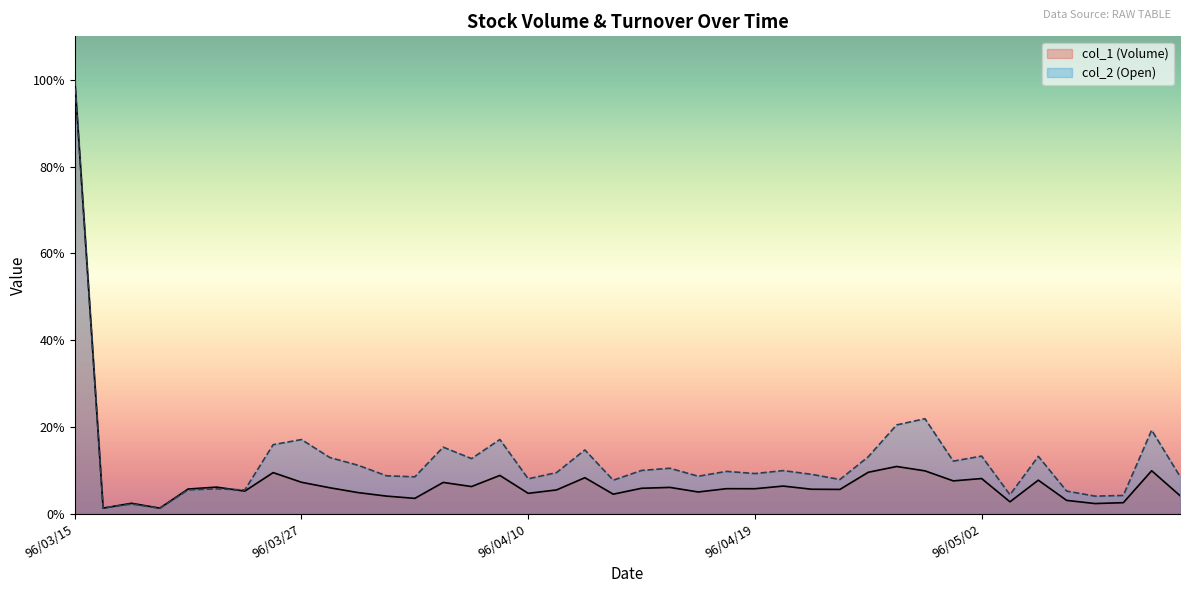

What is the label of the 34th point from the right?

96/03/23